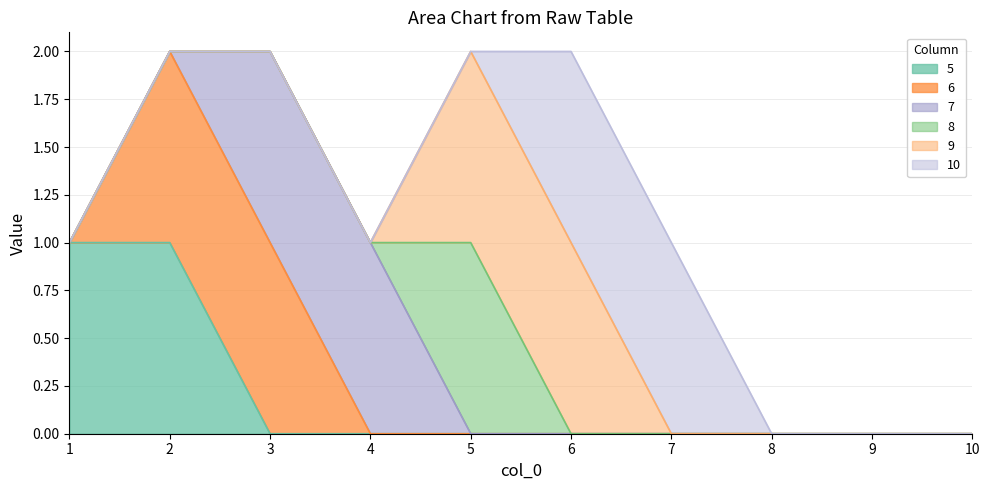

What is the difference between the maximum and minimum values in the 5 series?

1